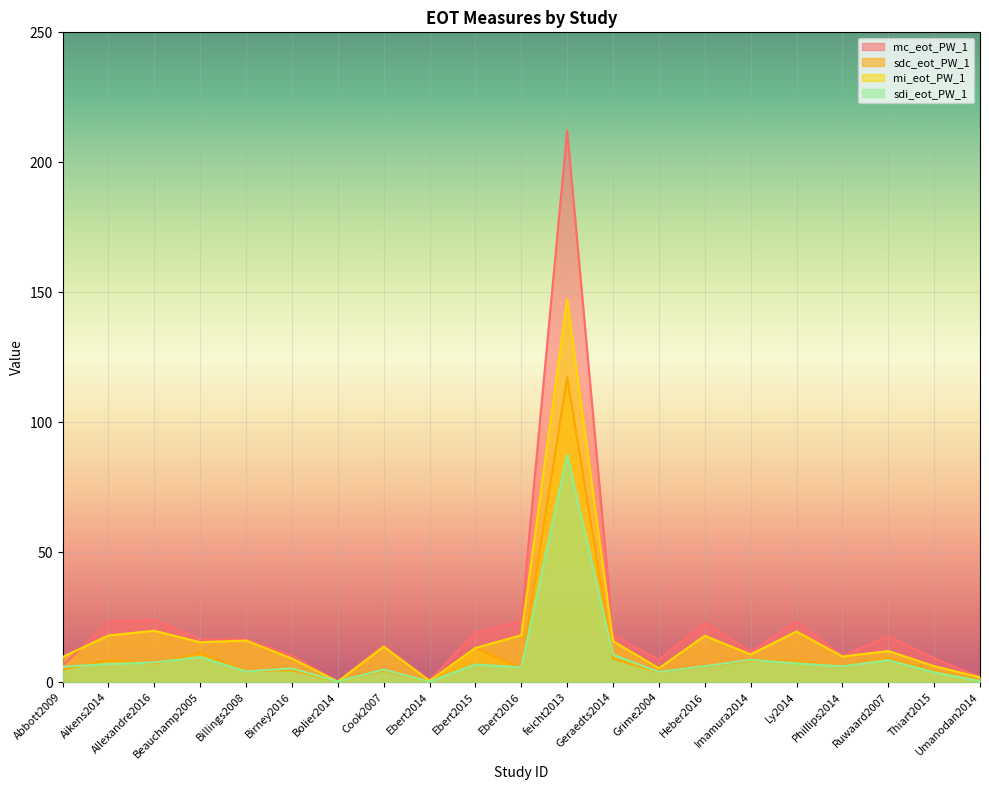

What is the difference between the maximum and minimum values in the sdi_eot_PW_1 series?

87.4